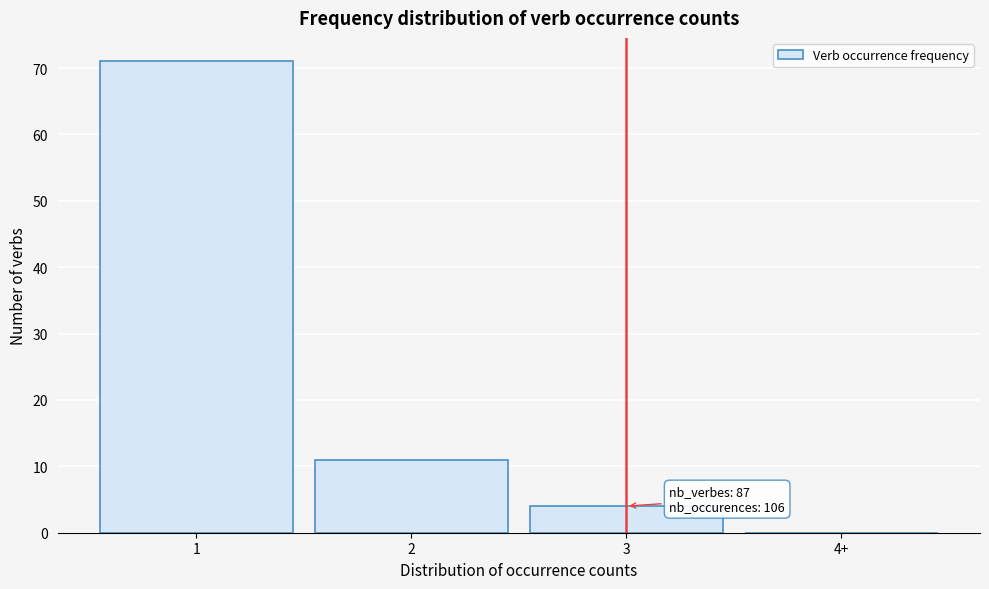

Reading left to right, what are all the values shown in this chart?

1=71	2=11	3=4	4+=0